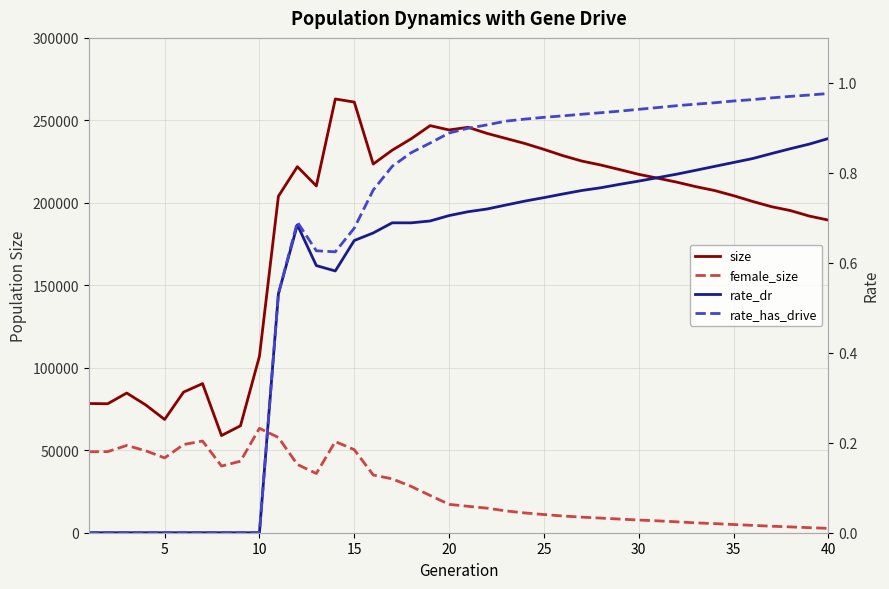

Which series has the widest spread of values?

size